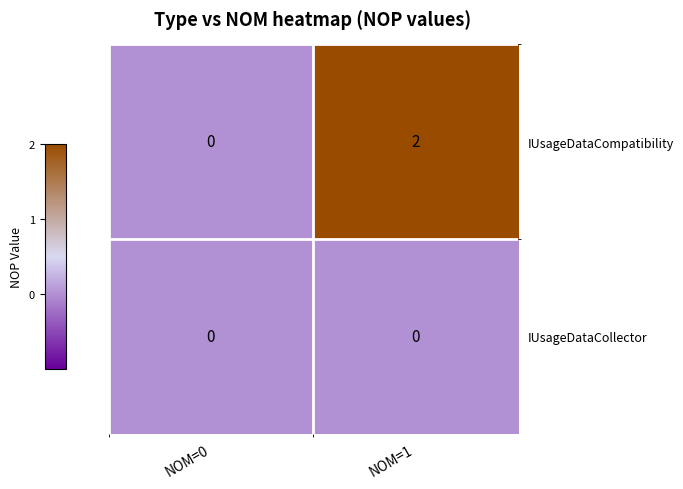

What is the maximum value shown in the chart?

2